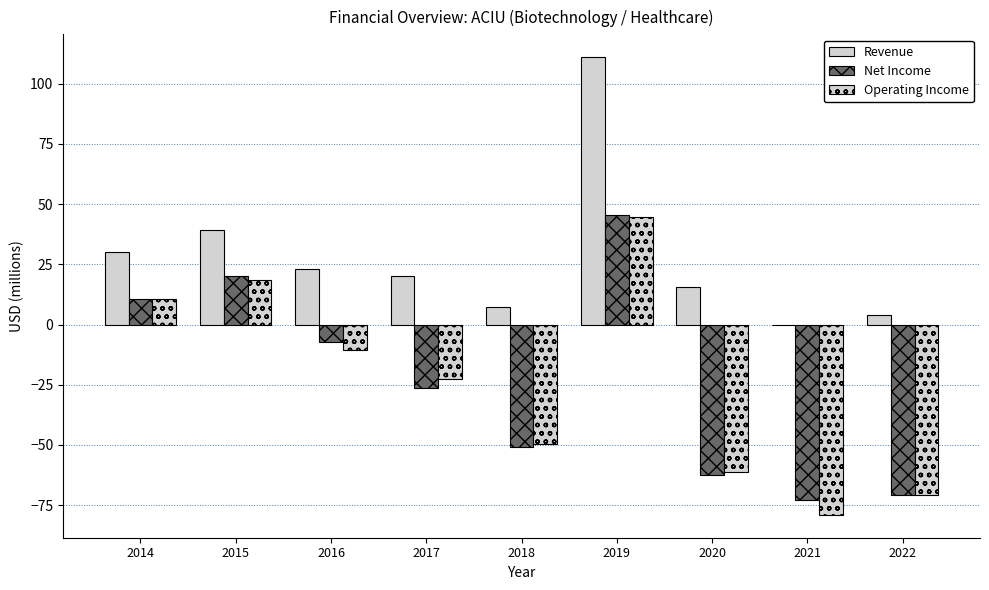

How many values in Net Income are above zero?

3